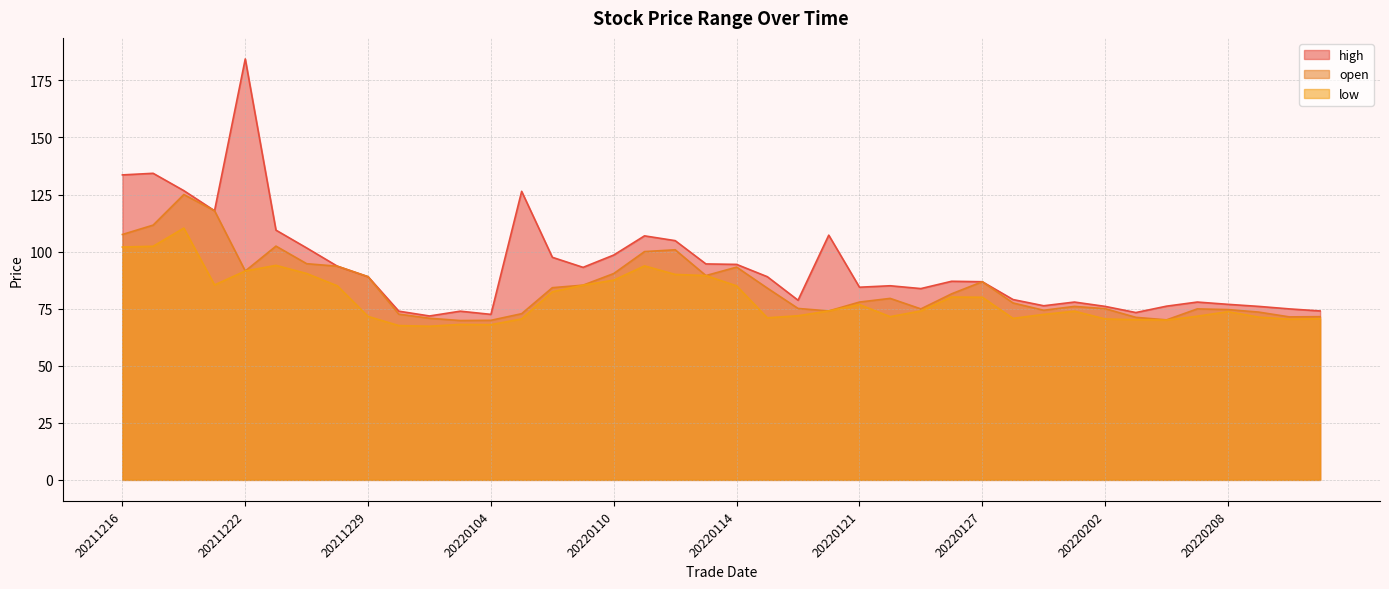

What is the maximum value shown in the chart?

184.4